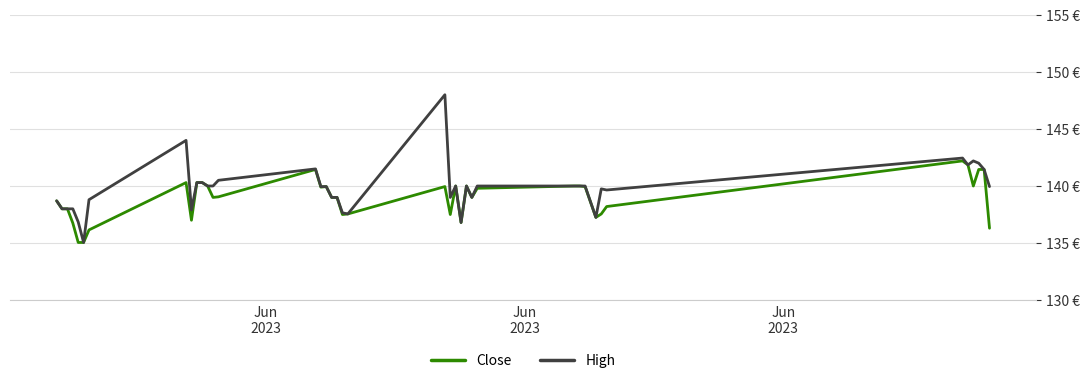

True or false: Close and High cross at least once.

False